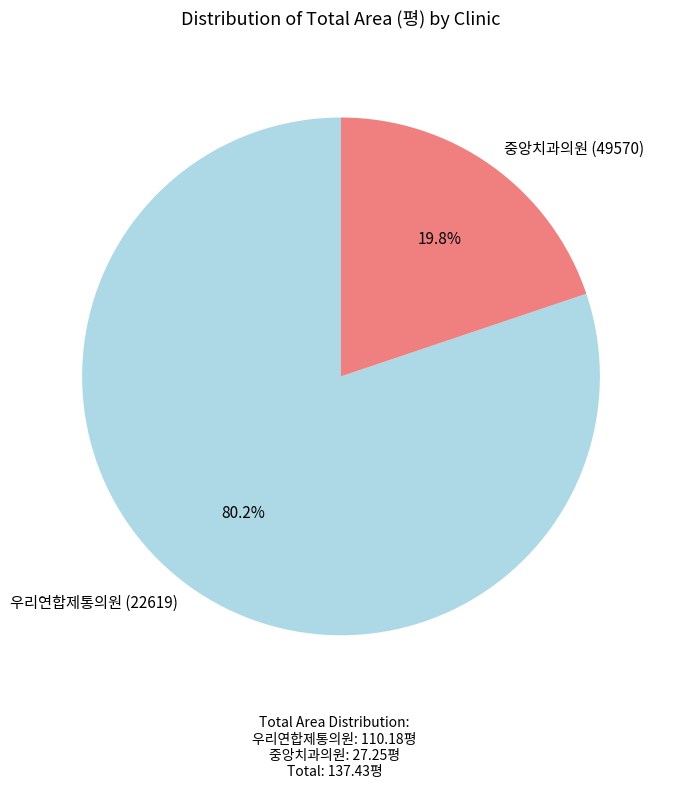

Does 중앙치과의원 (49570) represent more than half of the total?

No